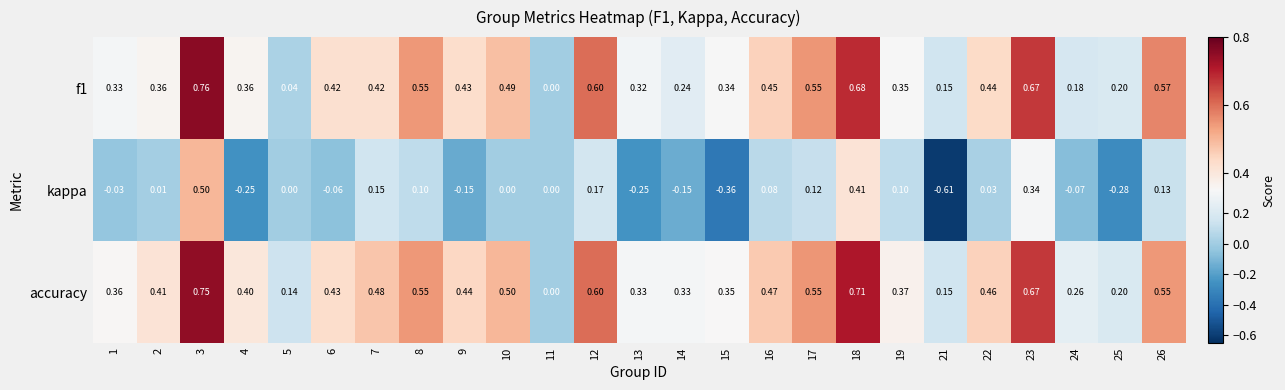

Between 15 and 24, which series saw the biggest shift?

kappa